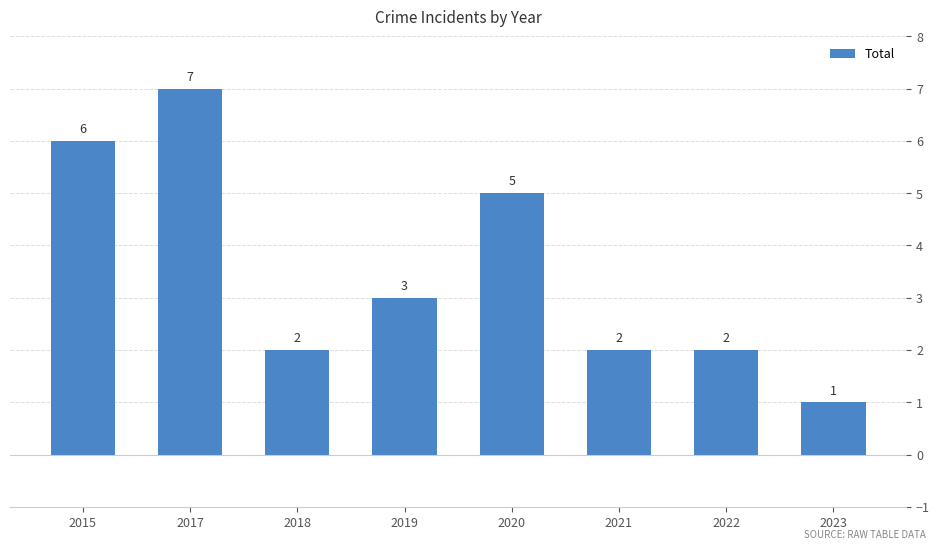

True or false: the data shows 3 at 2018.

False